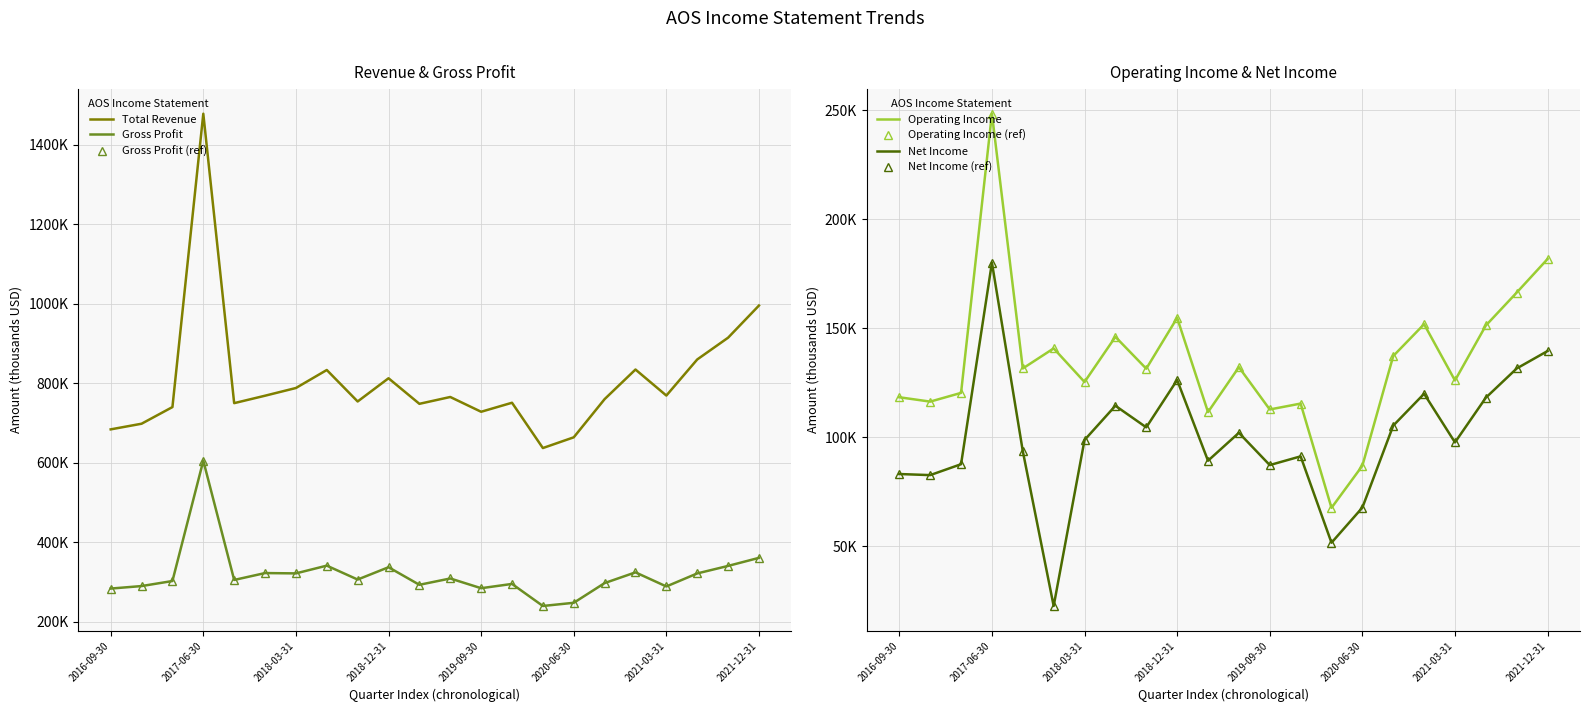

Which series changed the most between 2017-12-31 and 2021-09-30?

Total Revenue